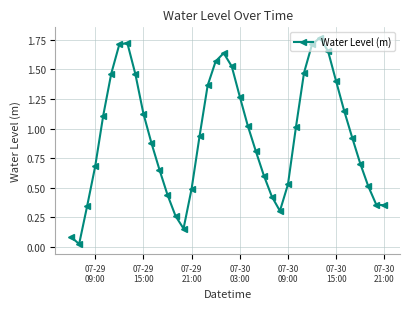

What is the sum of all values?

37.6